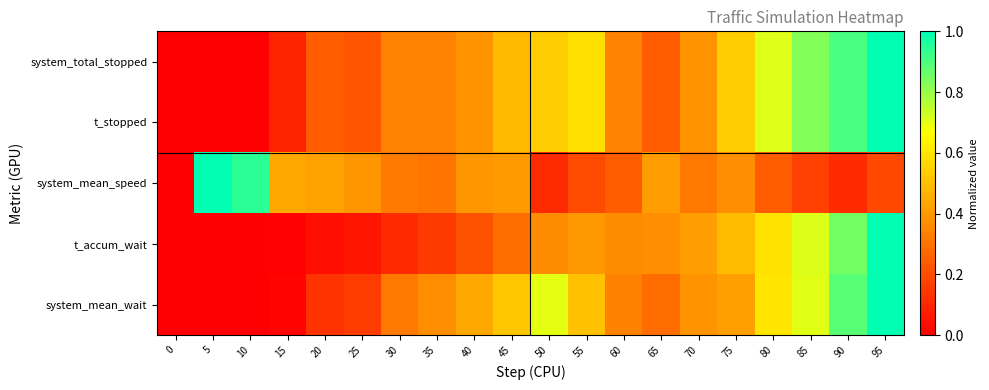

Rank the series at 70 from highest to lowest value.

t_accum_wait, system_total_stopped, t_stopped, system_mean_wait, system_mean_speed